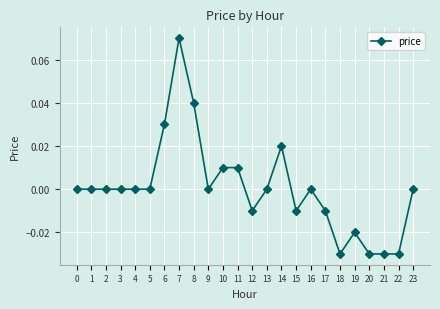

Between 16 and 15, which is larger?

16